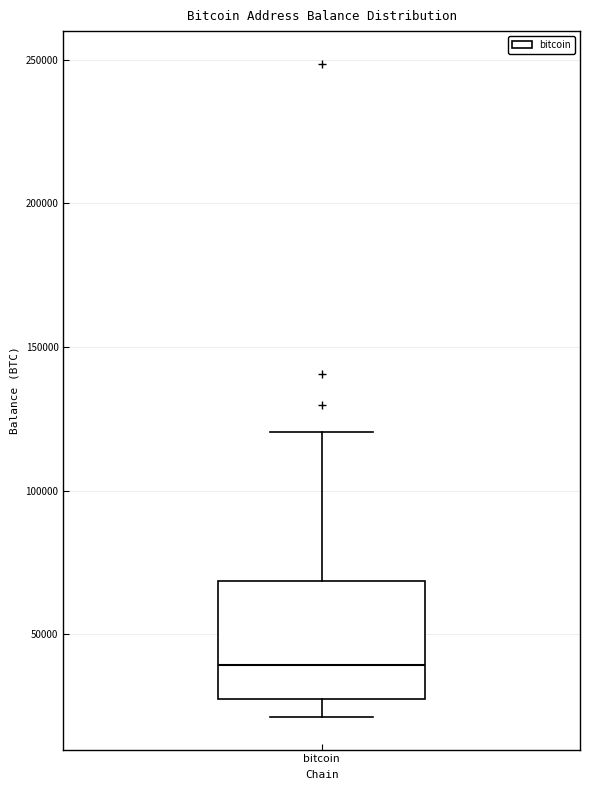

Read this box plot against the y-axis: the position of the median line, the range covered by the box, and the ends of both whiskers. The values are not printed on the chart, so give them approximately, as read against the axis.

median 40000, box 25000 to 70000, whiskers 20000 to 120000